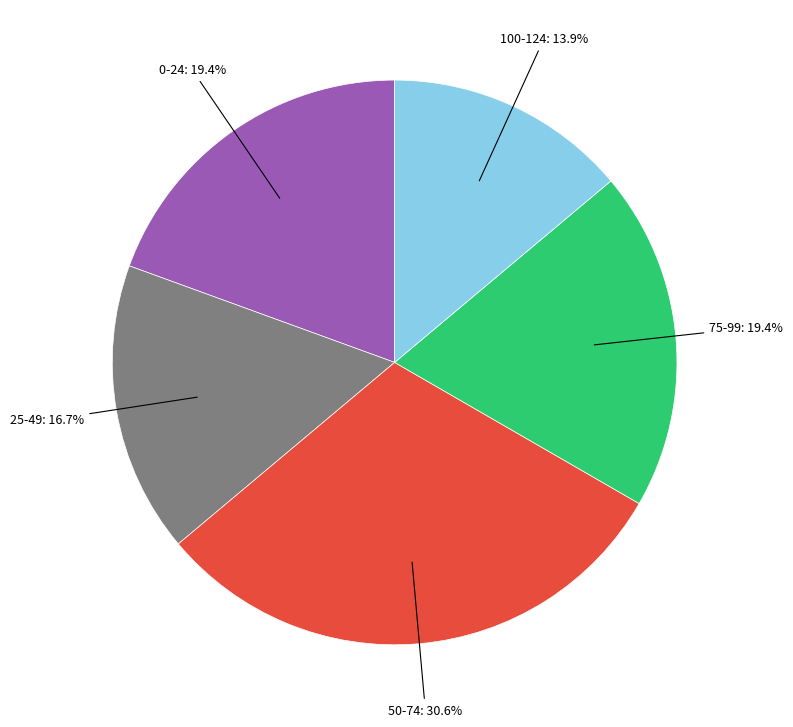

Count the number of slices in the pie.

5